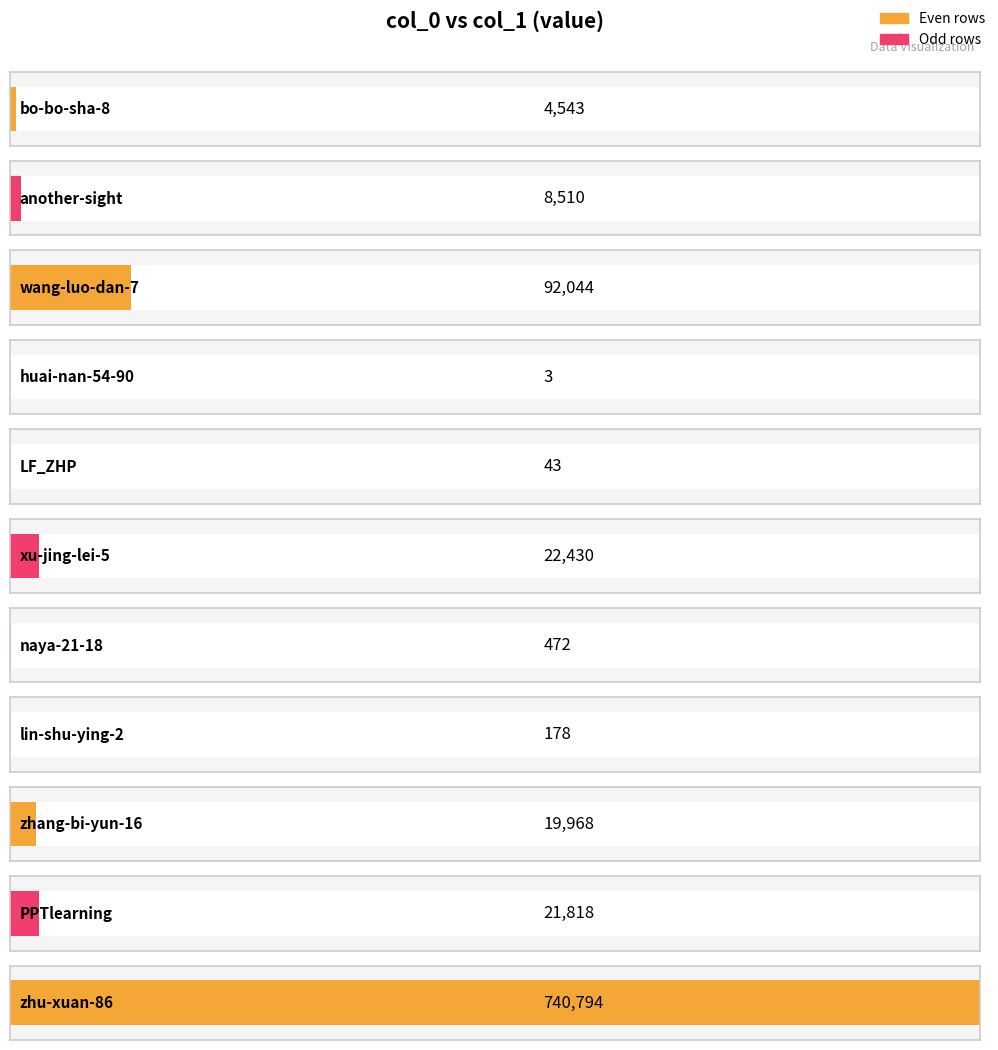

What is the sum of the values at PPTlearning and zhu-xuan-86?

762612